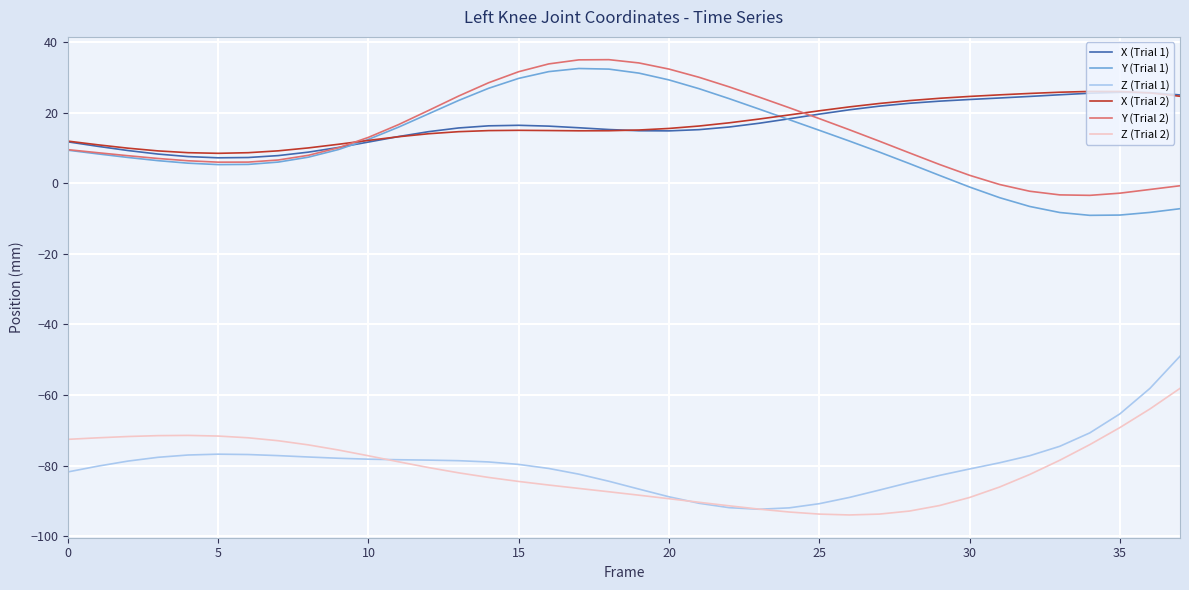

True or false: Z (Trial 1) and Y (Trial 2) cross at least once.

False